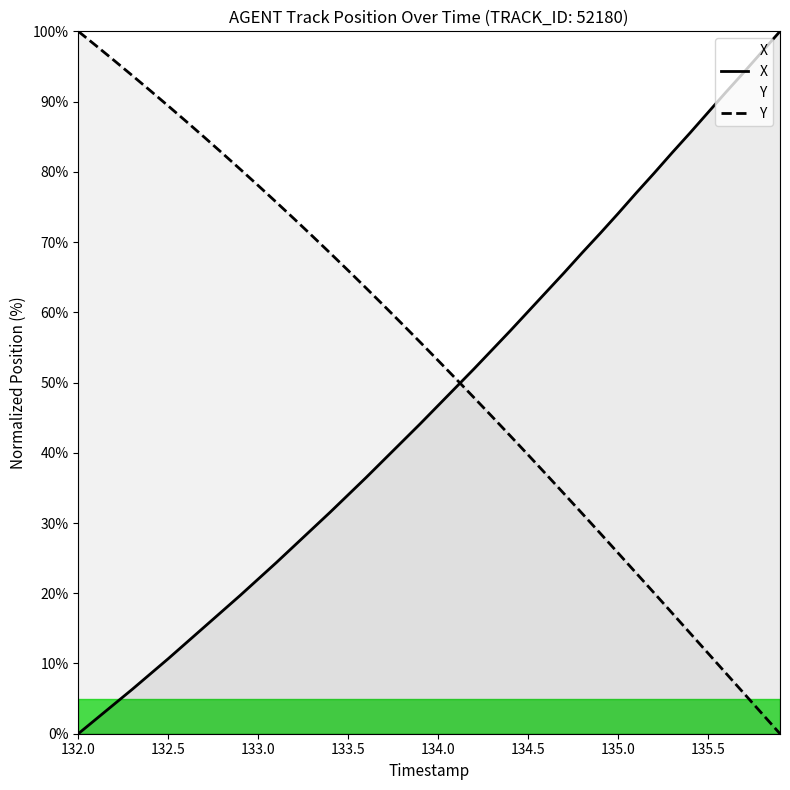

Which series has the largest total across all categories?

Y